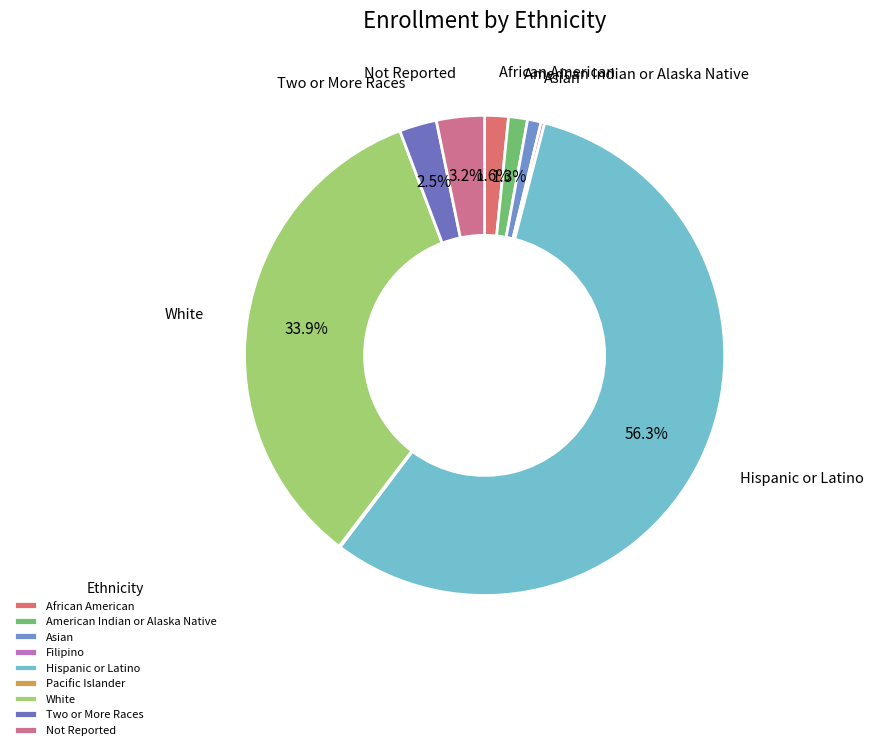

To the nearest percent, what is the combined percentage of Pacific Islander and Hispanic or Latino?

56%